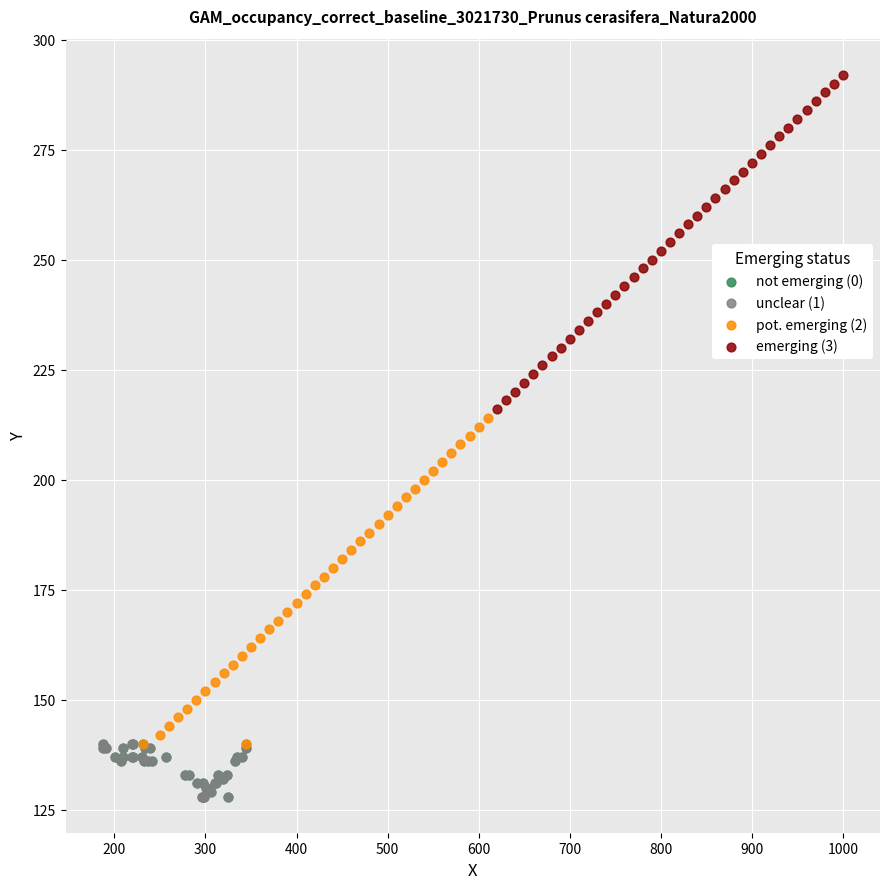

Which series reaches the maximum Y coordinate?

emerging (3)